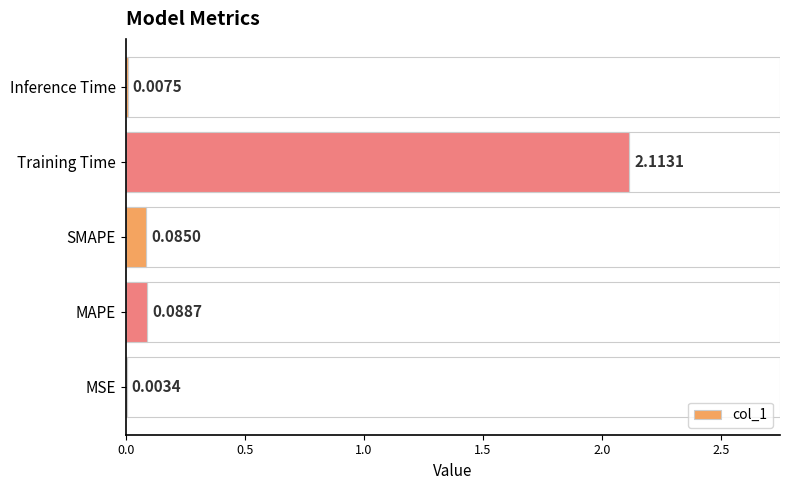

Does the chart contain stacked bars?

No